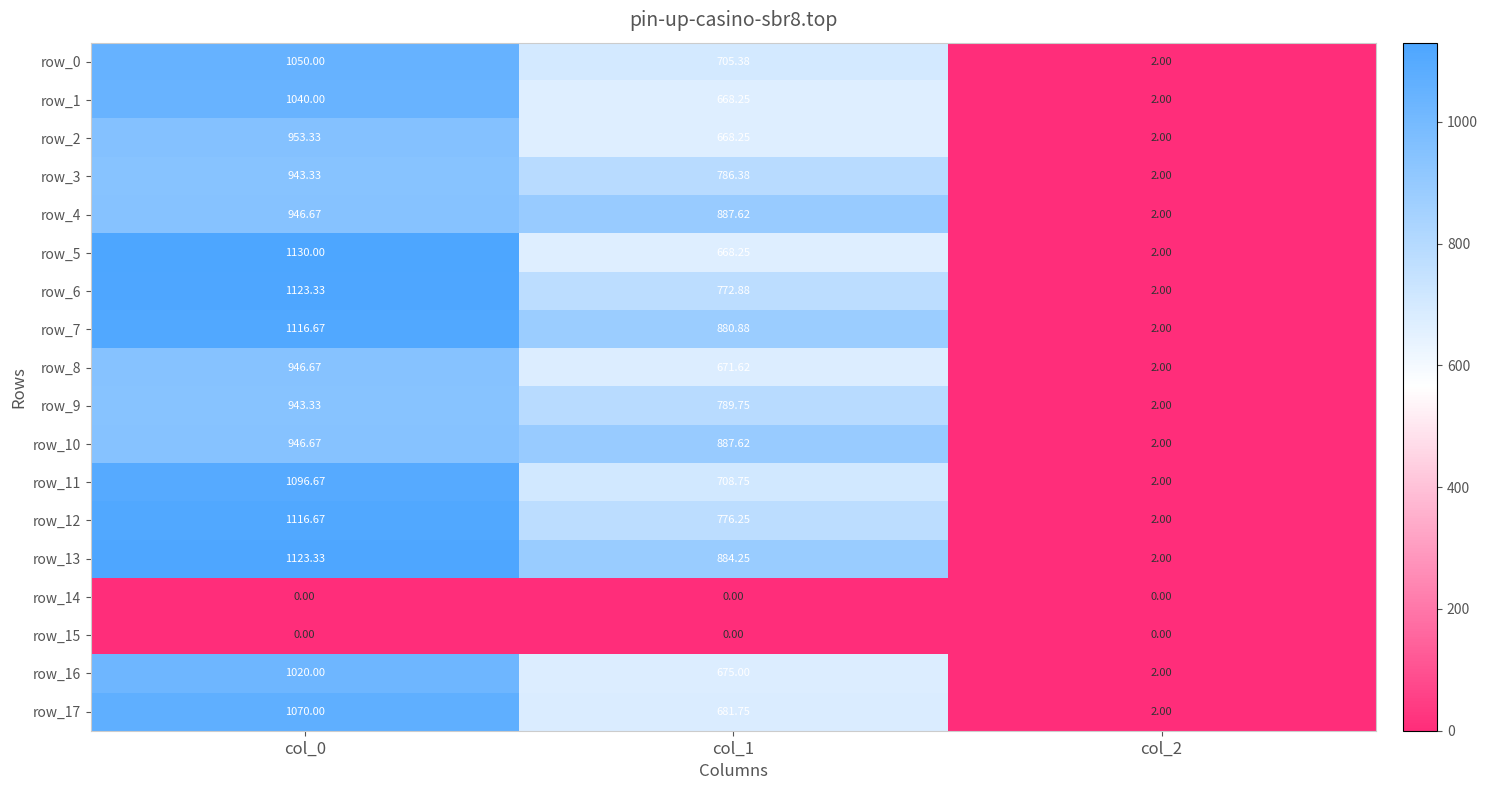

What is the difference between the maximum and minimum values in the row_7 series?

1114.7